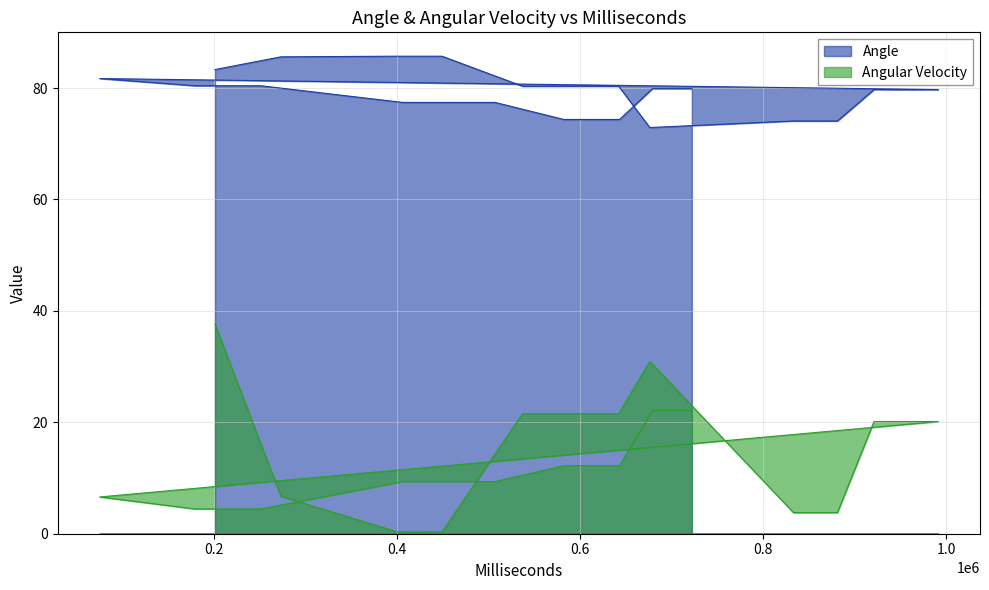

Reading left to right, extract all data points from this chart.

Angle: 201418=83.3	273429=85.6	400393=85.7	449419=85.7	537392=80.3	642393=80.3	676418=72.9	833392=74.1	881420=74.1	921393=79.7	991394=79.7	75442=81.7	179422=80.4	251393=80.4	406394=77.4	507418=77.4	582418=74.4	643419=74.4	679393=79.9	722391=79.9
Angular Velocity: 201418=37.6	273429=6.7	400393=0.3	449419=0.3	537392=21.5	642393=21.5	676418=30.9	833392=3.8	881420=3.8	921393=20.1	991394=20.1	75442=6.6	179422=4.4	251393=4.4	406394=9.4	507418=9.4	582418=12.2	643419=12.2	679393=22.1	722391=22.1